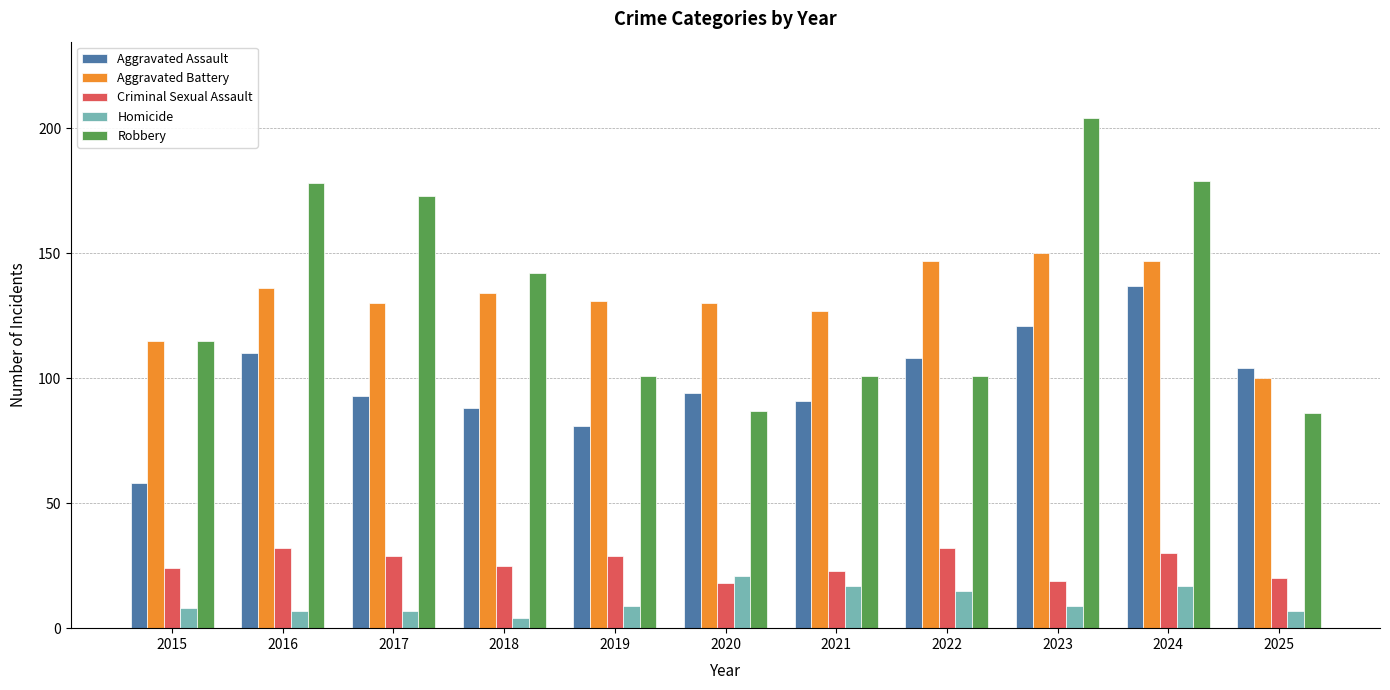

How many values in the Homicide series are below 9?

5